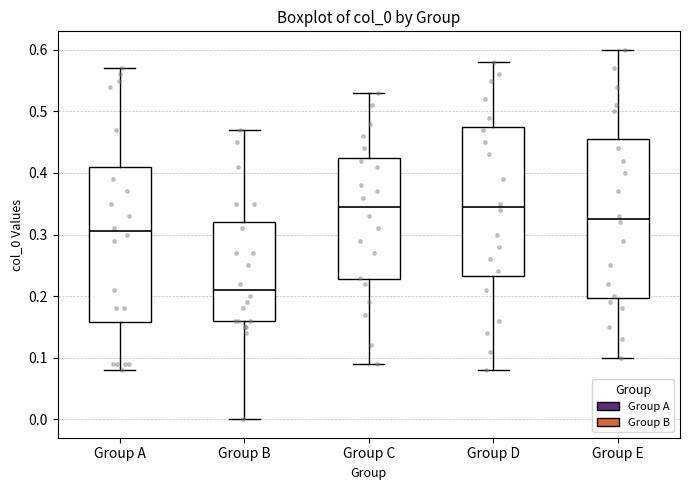

Reading left to right, transcribe this box plot: for each box, give where its median line is, the range the box spans, and where its two whiskers end, as read against the y-axis. The values are not printed on the chart, so give them approximately, as read against the axis.

Group A: median 0.31, box 0.16 to 0.41, whiskers 0.08 to 0.57
Group B: median 0.21, box 0.16 to 0.32, whiskers 0.00 to 0.47
Group C: median 0.35, box 0.23 to 0.43, whiskers 0.09 to 0.53
Group D: median 0.35, box 0.23 to 0.48, whiskers 0.08 to 0.58
Group E: median 0.33, box 0.20 to 0.46, whiskers 0.10 to 0.60